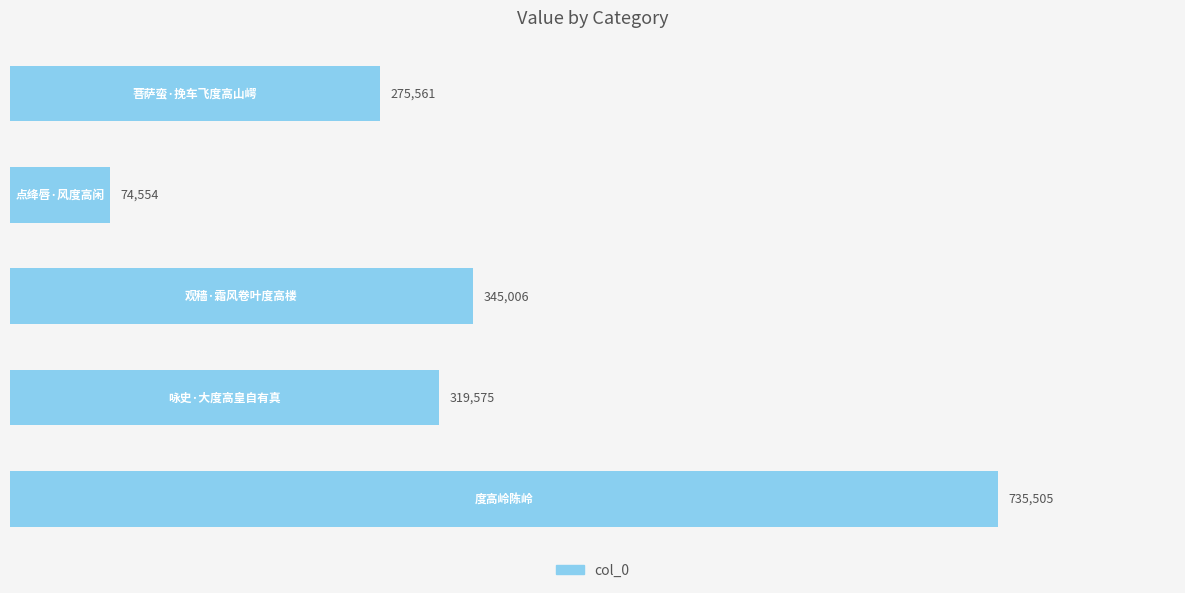

What is the difference between the second highest and minimum values?

270452